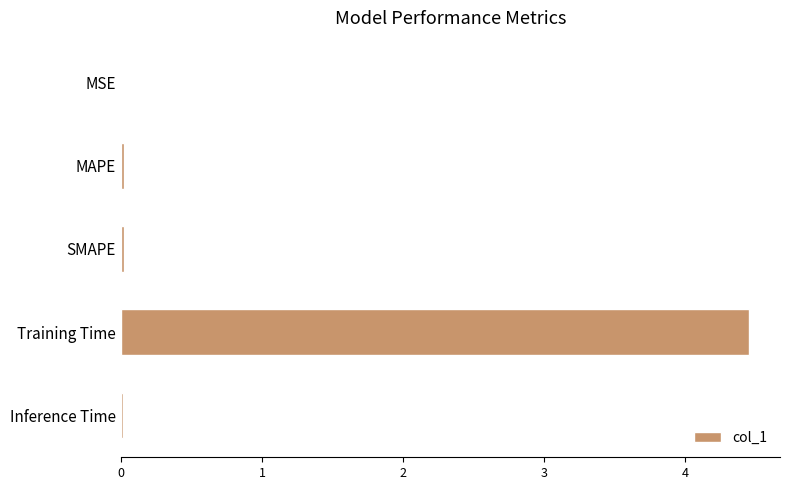

Does the chart contain stacked bars?

No